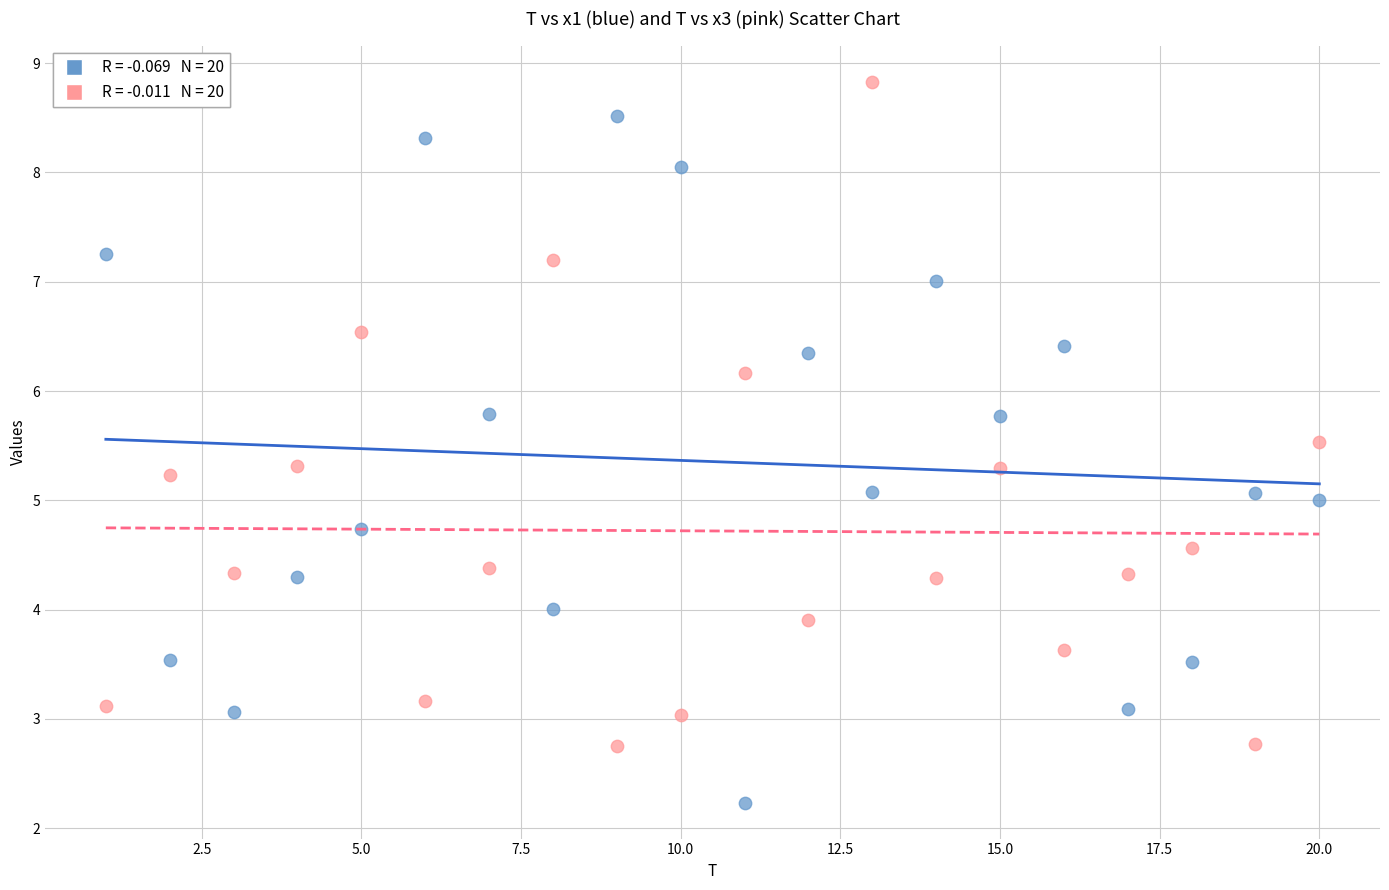

Across all data points, what is the range of X values (max minus min)?

19.0